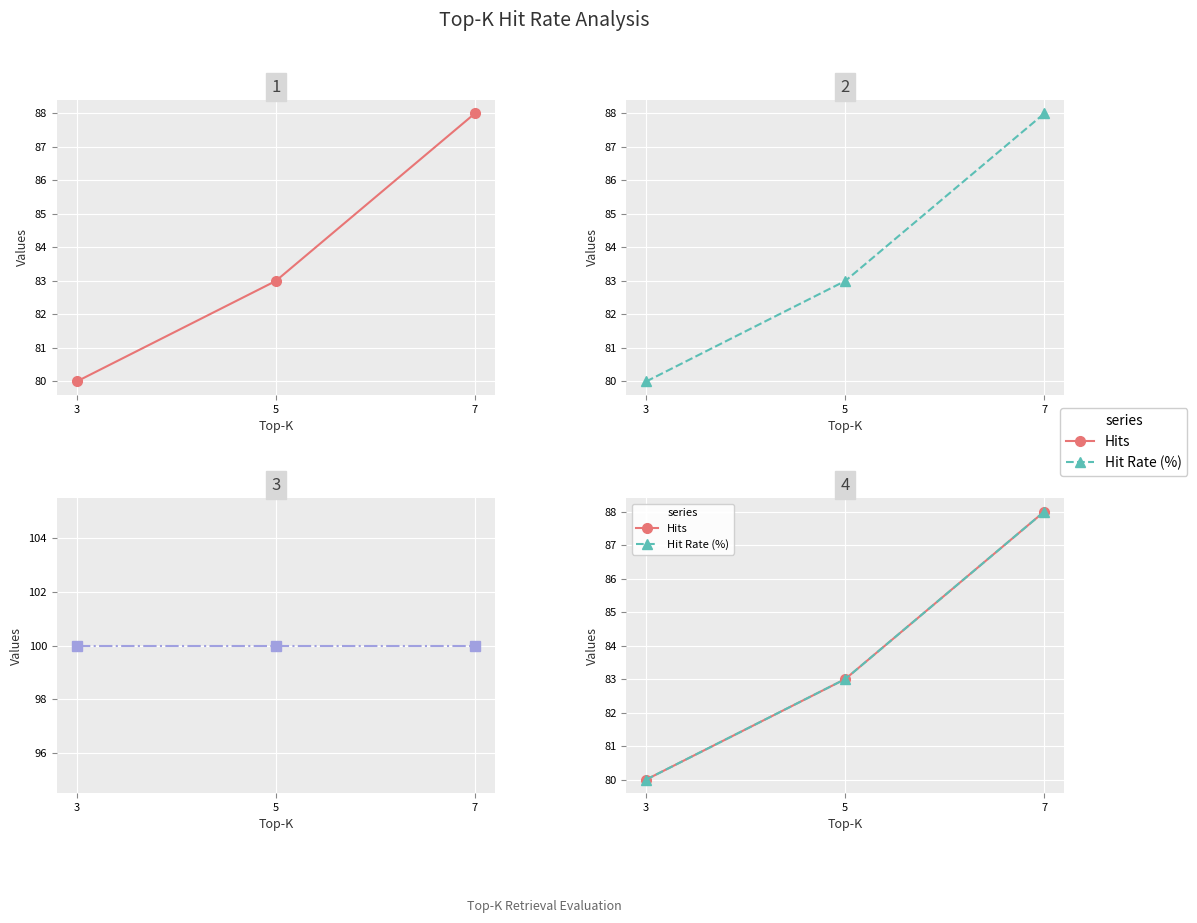

Reading left to right, what are all the values shown in this chart?

Hits: 3=80	5=83	7=88
Hit Rate (%): 3=80	5=83	7=88
Total: 3=100	5=100	7=100